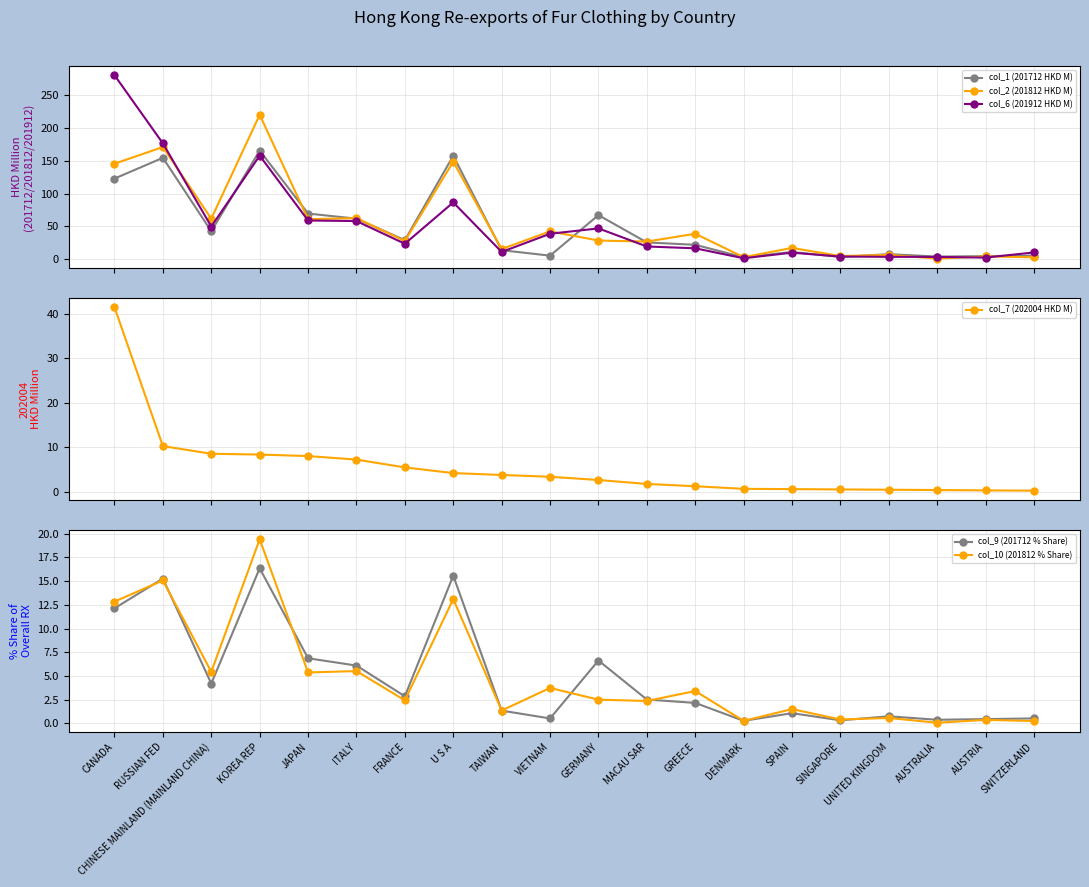

How many data points in col_9 (201712 % Share) are less than 2?

9